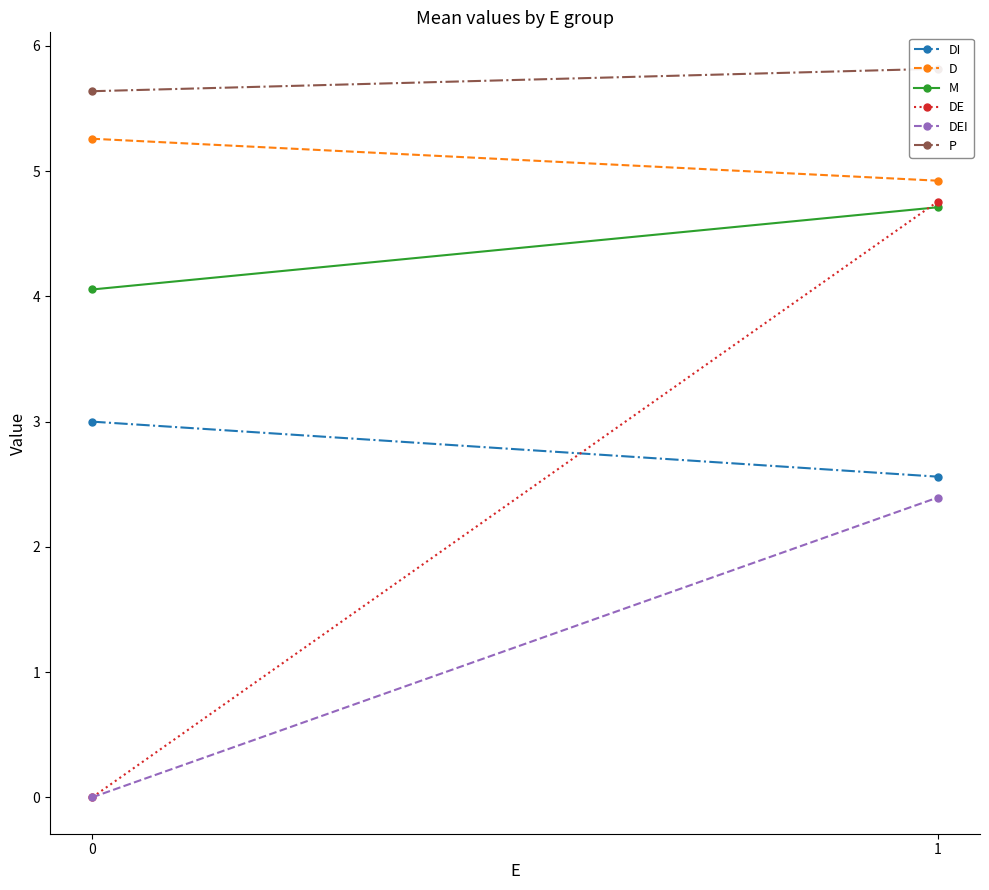

How many values in DEI are above zero?

1